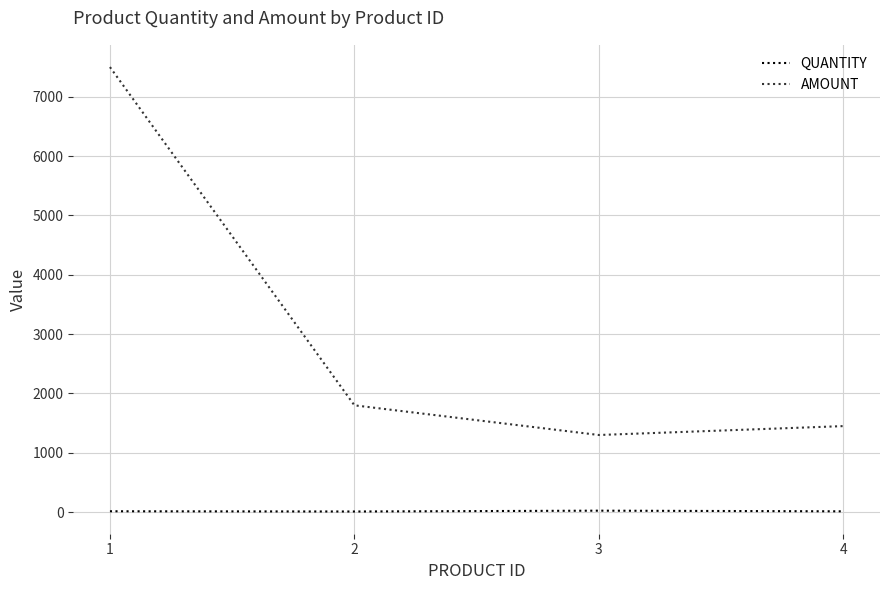

How many values in the AMOUNT series are below 1800?

2